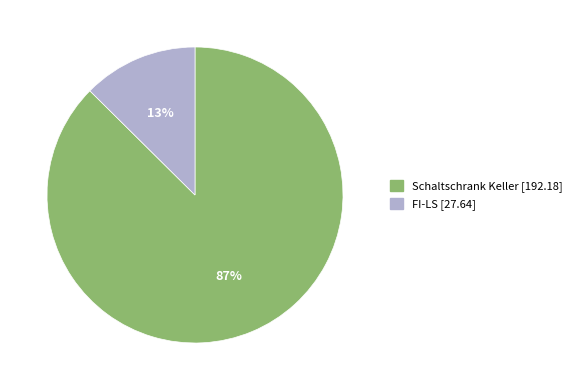

What is the smallest slice in the pie chart?

FI-LS